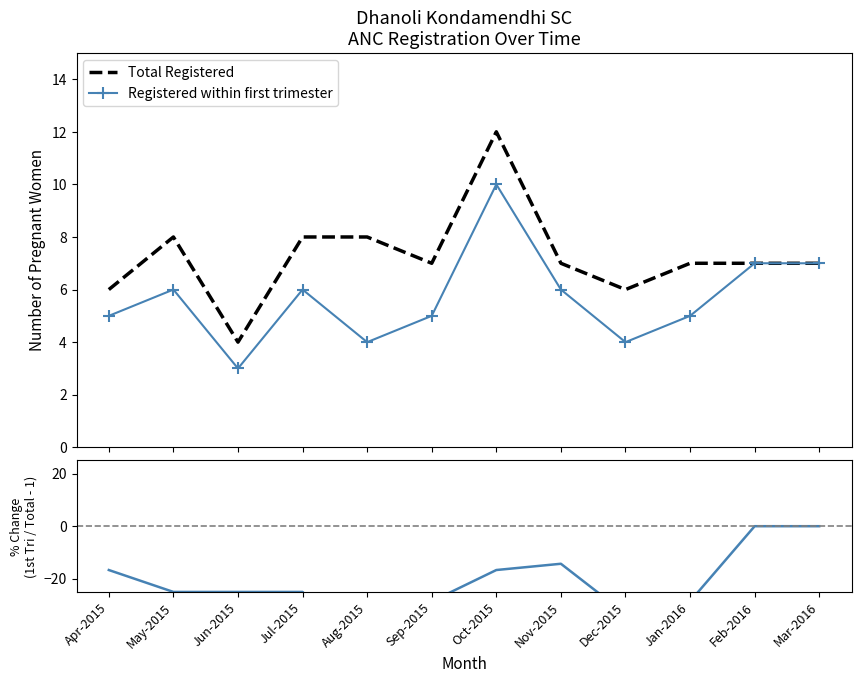

Where does the Registered within first trimester series first go above 6?

Oct-2015